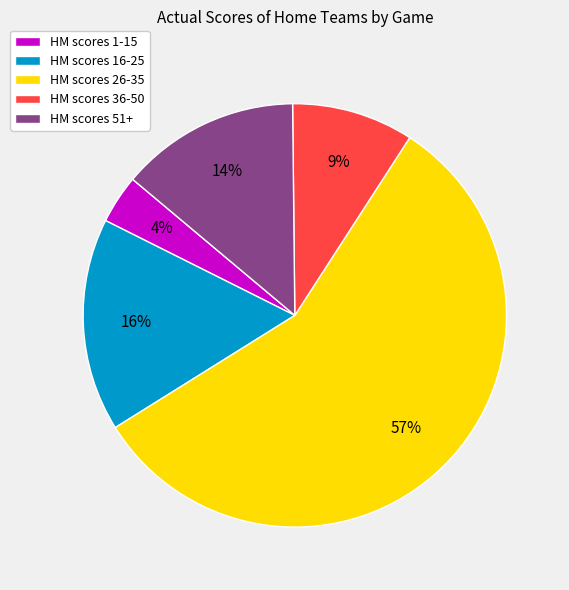

What percentage is the HM scores 1-15 slice, to the nearest percent?

4%